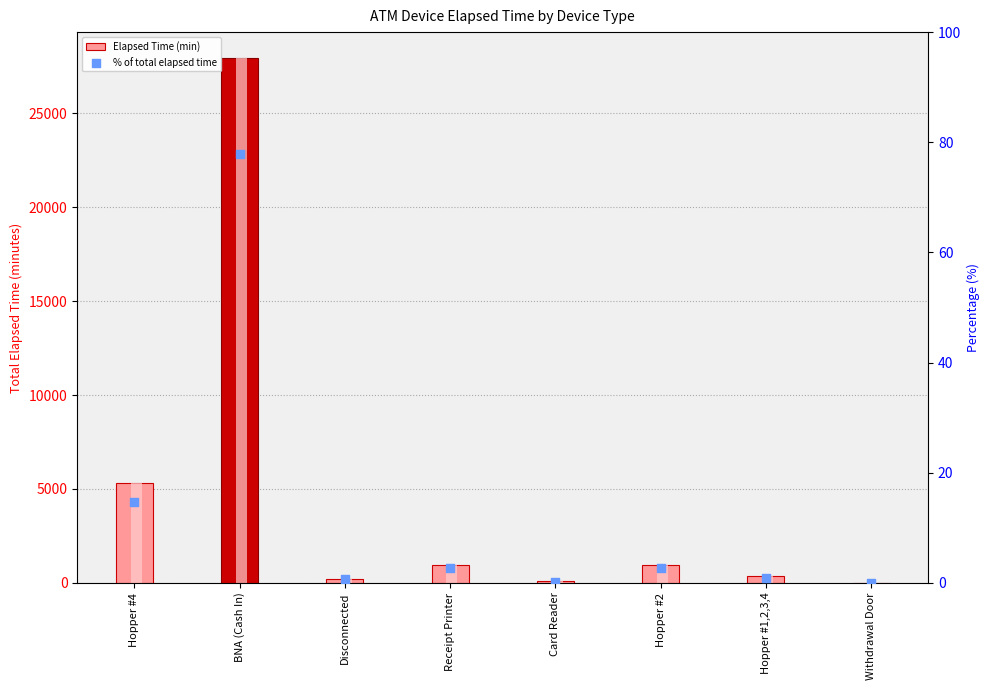

Which series reaches the minimum Y coordinate?

% of total elapsed time